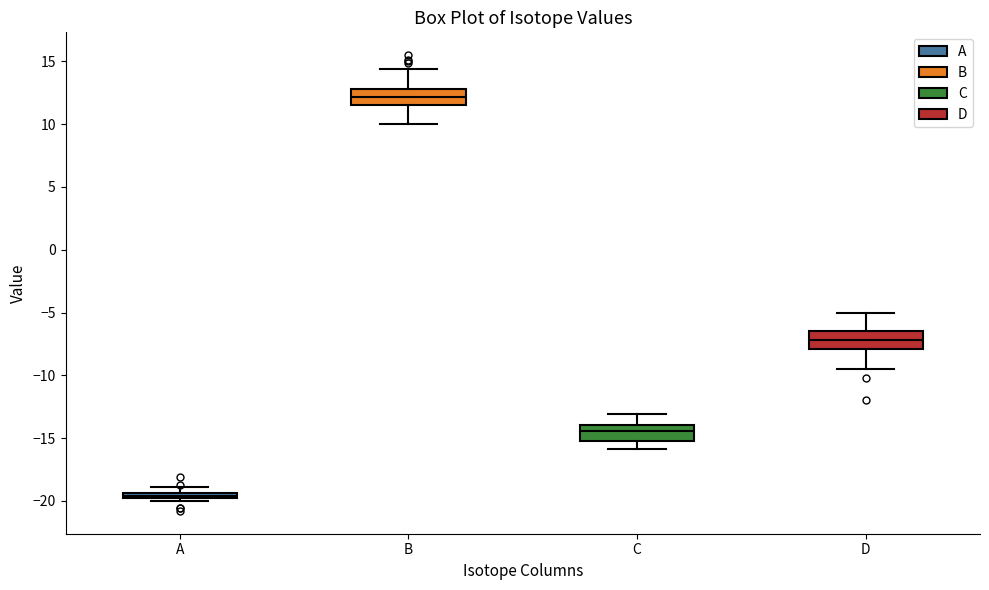

Where does the median line of the box for B sit on the y-axis? The values are not printed on the chart, so give them approximately, as read against the axis.

12.0